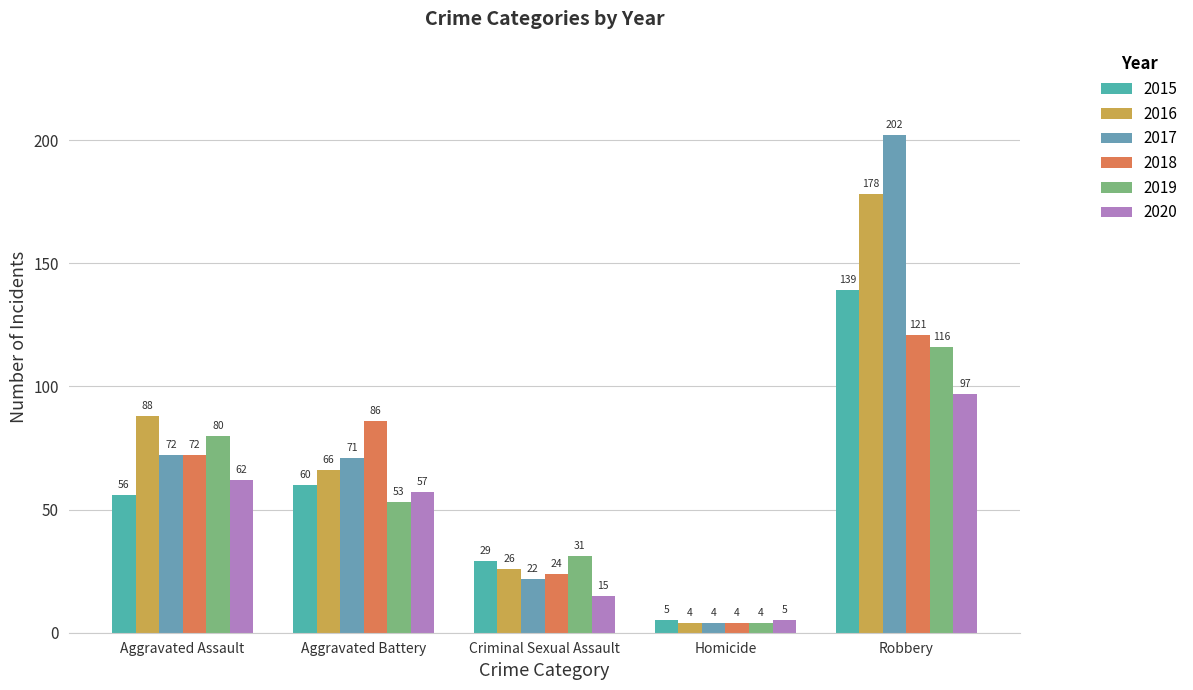

List the labels in order of 2019 value, largest first.

Robbery, Aggravated Assault, Aggravated Battery, Criminal Sexual Assault, Homicide